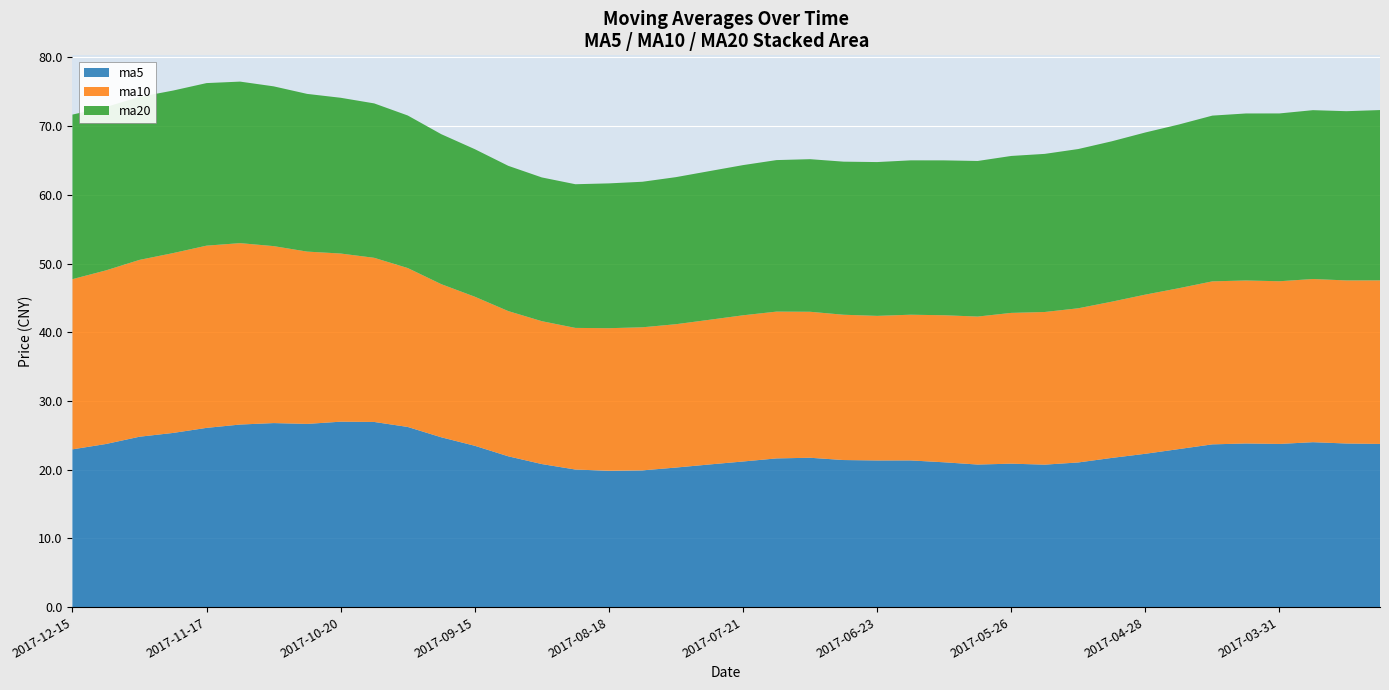

Reading left to right, extract all data points from this chart.

ma5: 23.0	23.7	24.8	25.4	26.1	26.6	26.8	26.7	27.0	26.9	26.2	24.7	23.5	21.9	20.8	20.0	19.8	19.9	20.3	20.8	21.2	21.6	21.7	21.4	21.3	21.4	21.1	20.8	20.9	20.7	21.1	21.7	22.3	23.0	23.7	23.8	23.8	24.0	23.8	23.8
ma10: 24.8	25.3	25.7	26.2	26.5	26.4	25.8	25.1	24.5	23.9	23.1	22.3	21.7	21.1	20.8	20.6	20.7	20.8	20.9	21.1	21.3	21.4	21.2	21.1	21.0	21.2	21.4	21.5	21.9	22.2	22.4	22.7	23.2	23.4	23.7	23.7	23.7	23.7	23.7	23.8
ma20: 23.9	23.8	23.7	23.7	23.7	23.5	23.2	22.9	22.7	22.5	22.2	21.8	21.5	21.1	20.9	20.9	21.1	21.2	21.4	21.6	21.9	22.0	22.2	22.3	22.4	22.5	22.5	22.6	22.8	23.0	23.2	23.3	23.6	23.8	24.1	24.3	24.4	24.6	24.6	24.8